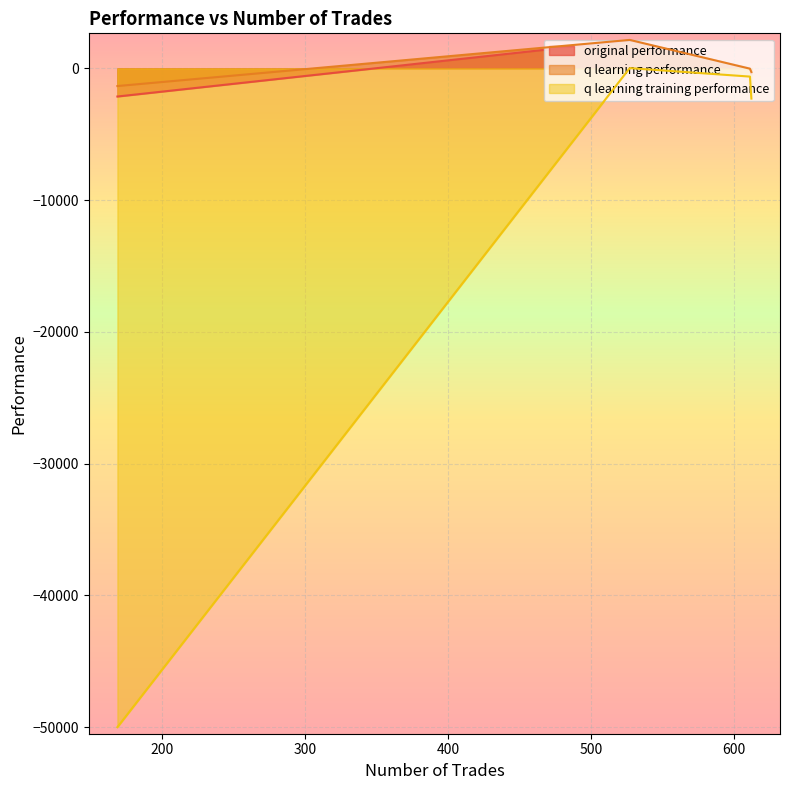

What is the maximum value for q learning performance?

2159.6